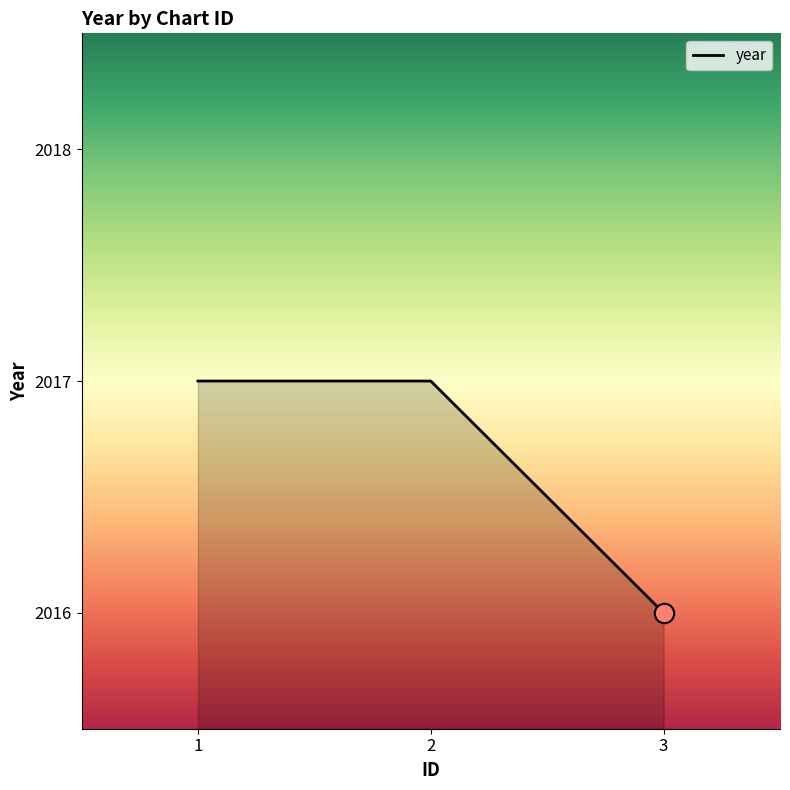

True or false: the data shows 3370 at 3.

False